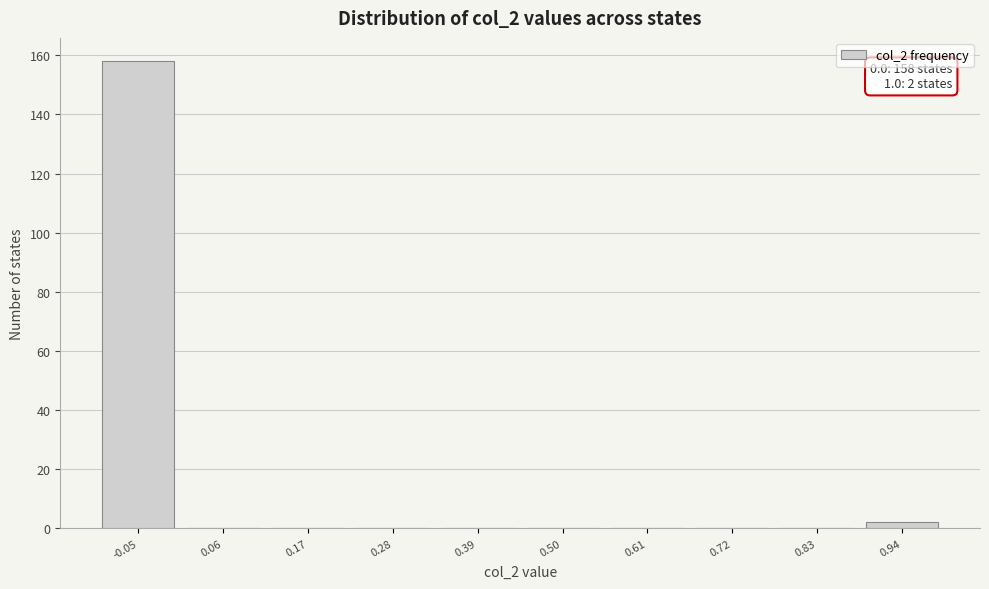

Reading right to left, what are all the values shown in this chart?

0.94=2	0.83=0	0.72=0	0.61=0	0.50=0	0.39=0	0.28=0	0.17=0	0.06=0	-0.05=158